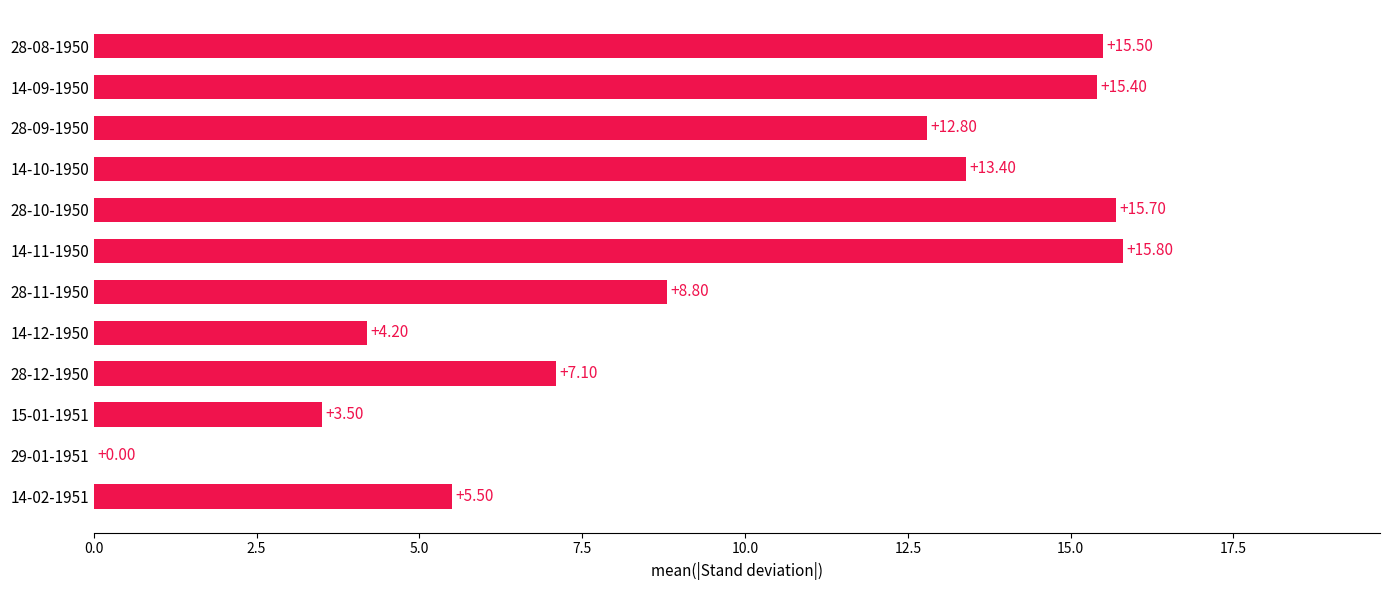

What is the sum of all values?

117.7